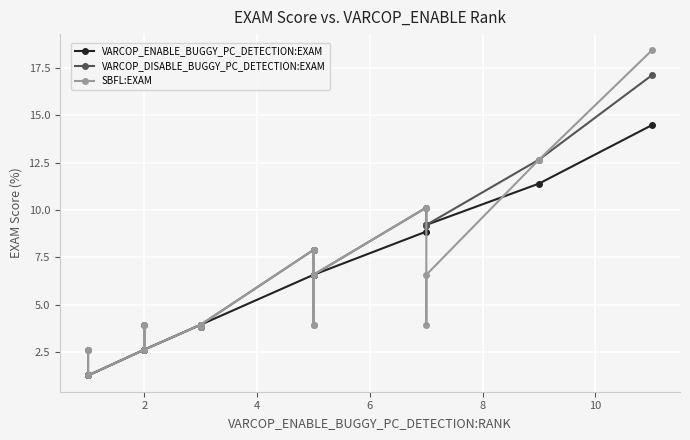

True or false: SBFL:EXAM has more than 0 points higher than both neighbors.

True